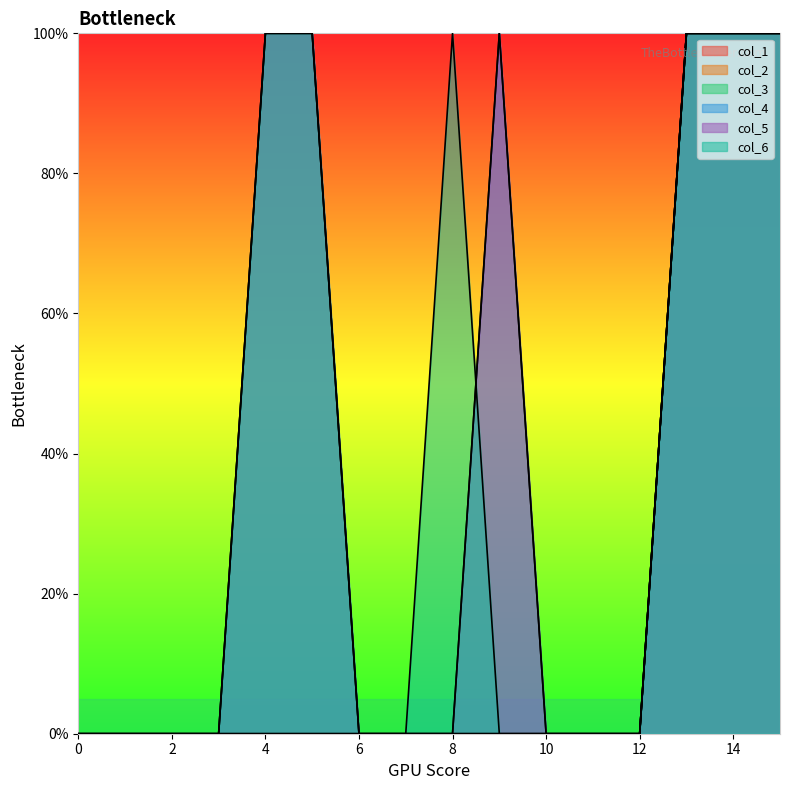

What is the highest value of the col_1 series?

1